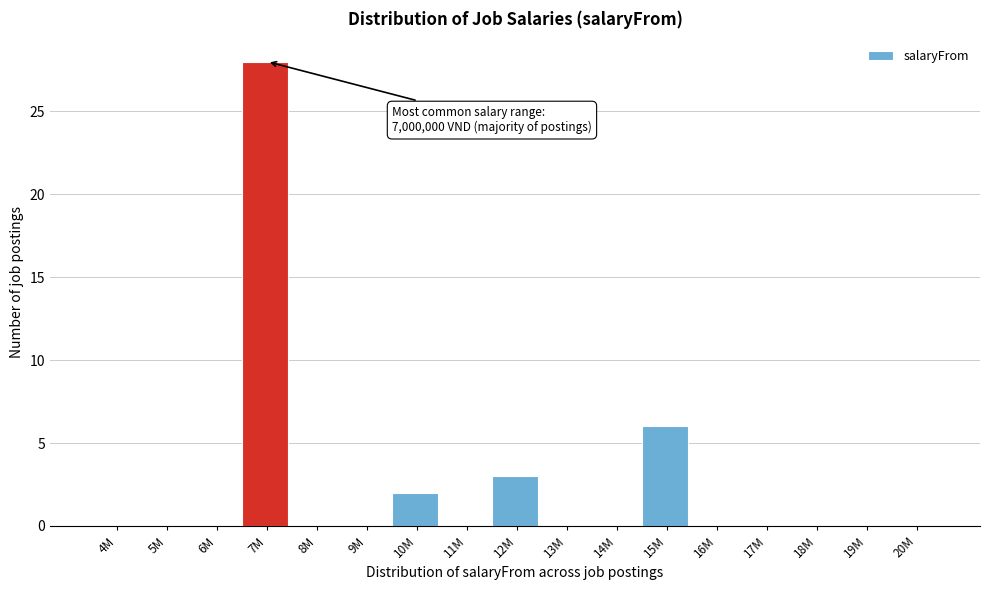

Reading left to right, what are all the values shown in this chart?

4M=0	5M=0	6M=0	7M=28	8M=0	9M=0	10M=2	11M=0	12M=3	13M=0	14M=0	15M=6	16M=0	17M=0	18M=0	19M=0	20M=0